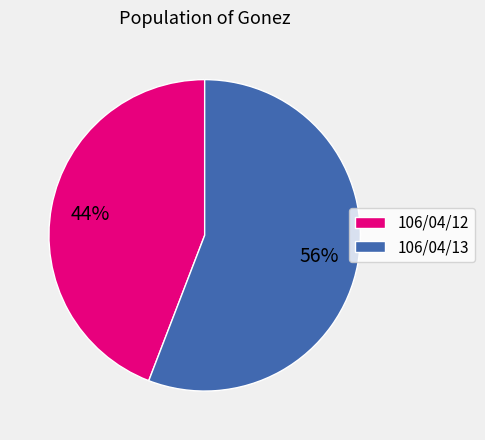

Which category has the biggest portion of the pie?

106/04/13